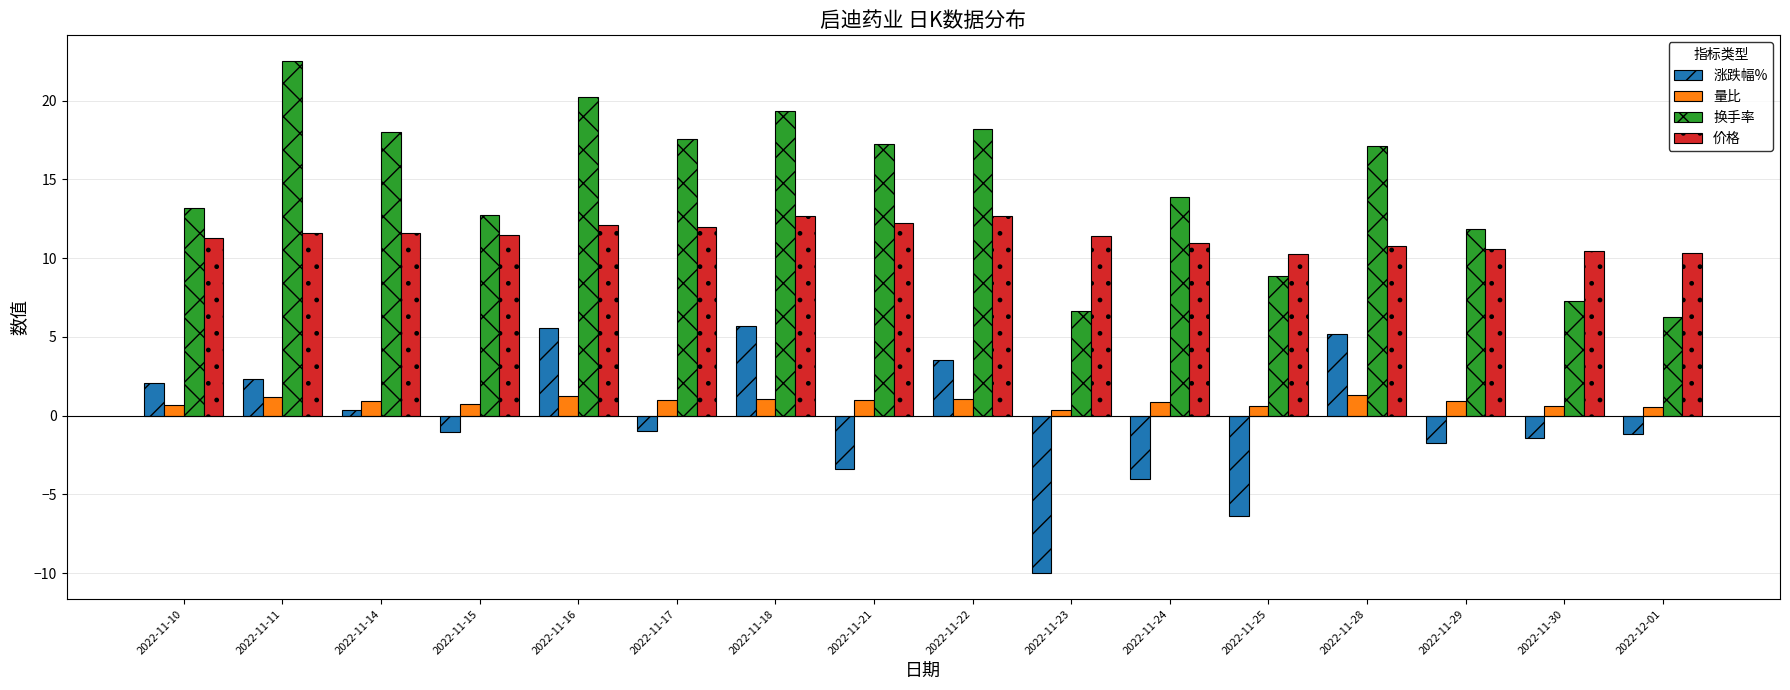

Is it true that 价格 equals 18.4 at 2022-11-10?

False